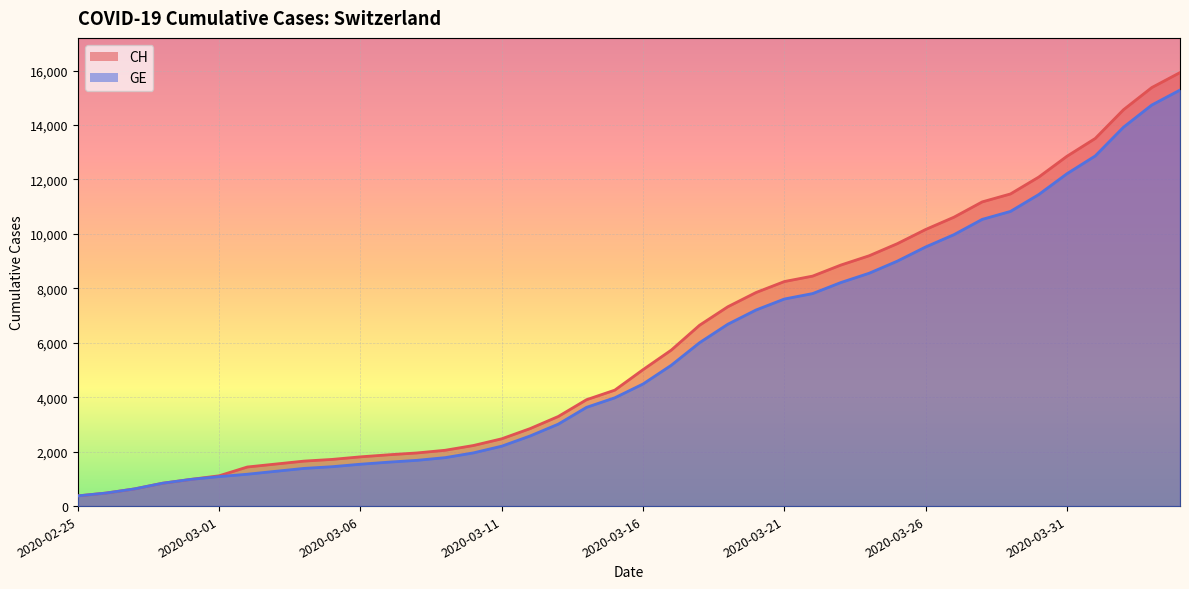

At which category is the sum across all series the highest?

2020-04-04